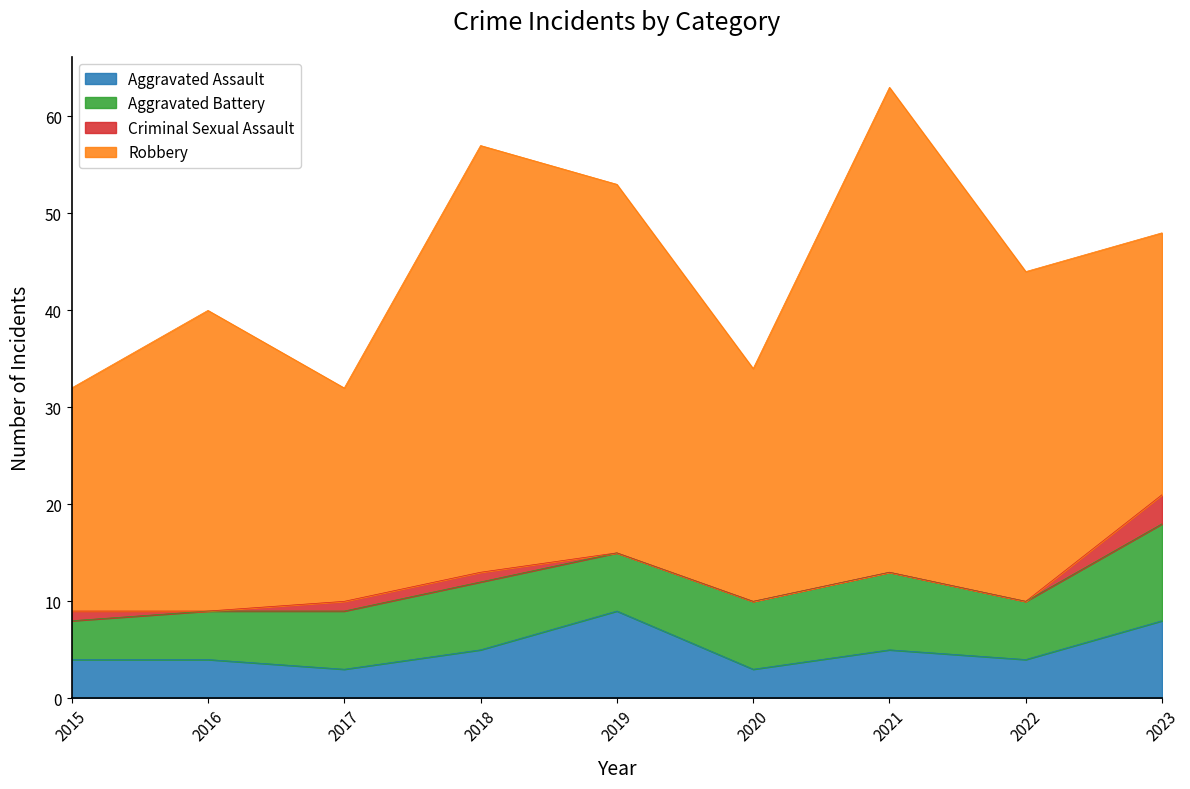

Reading left to right, extract all data points from this chart.

Aggravated Assault: 4	4	3	5	9	3	5	4	8
Aggravated Battery: 4	5	6	7	6	7	8	6	10
Criminal Sexual Assault: 1	0	1	1	0	0	0	0	3
Robbery: 23	31	22	44	38	24	50	34	27